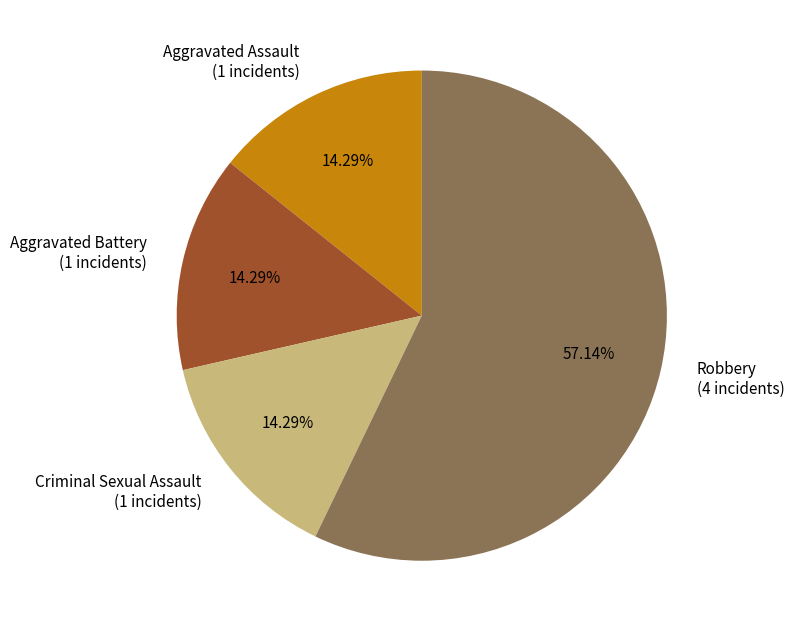

What is the ratio of the value at Robbery to the value at Aggravated Assault?

4.0